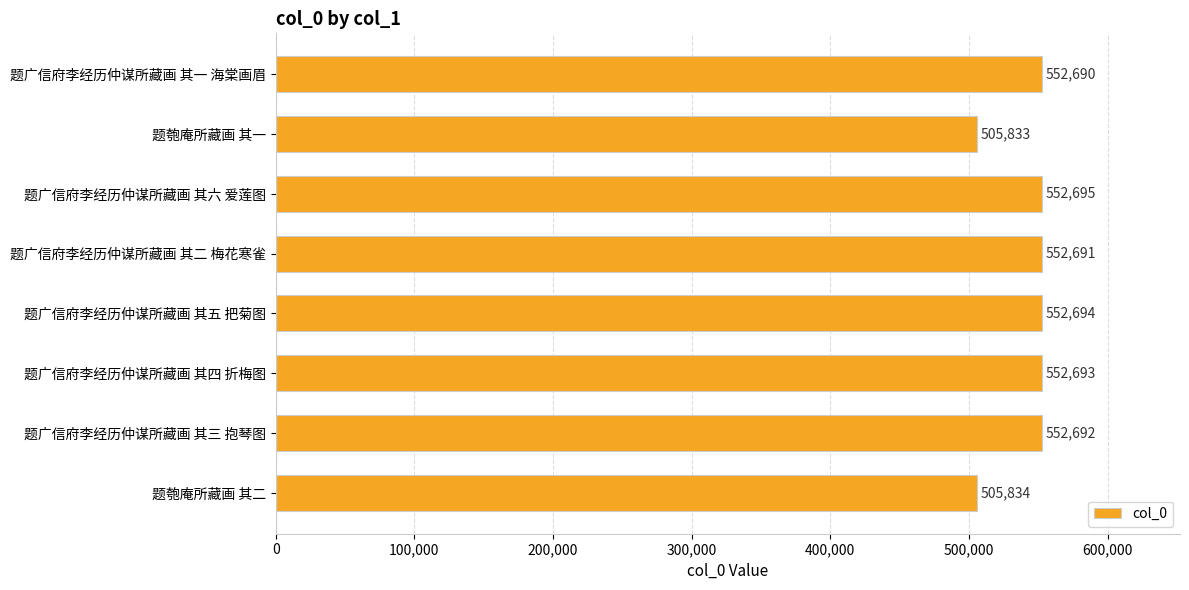

How many distinct data groups are displayed?

1